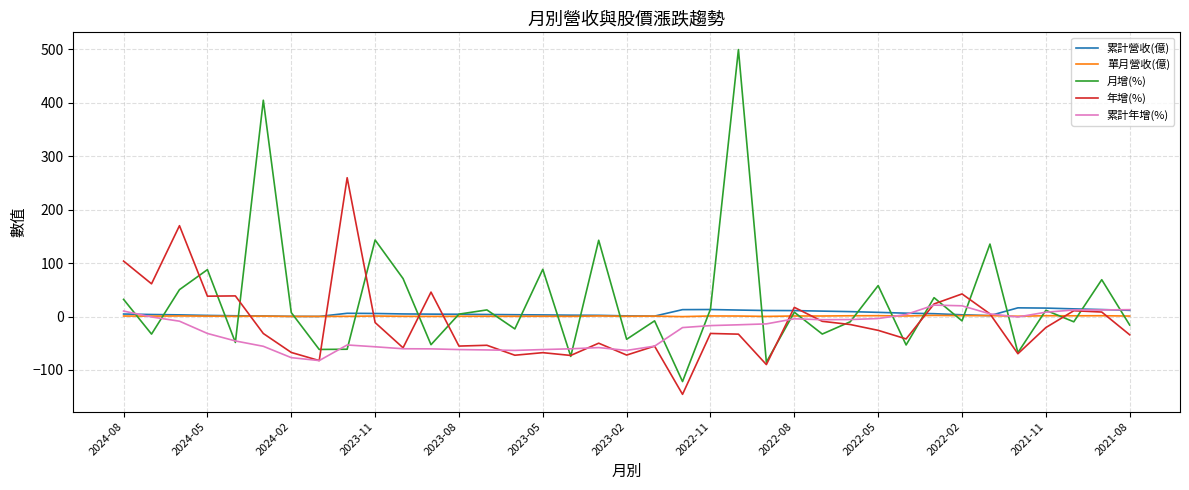

What is the highest value of the 年增(%) series?

259.4